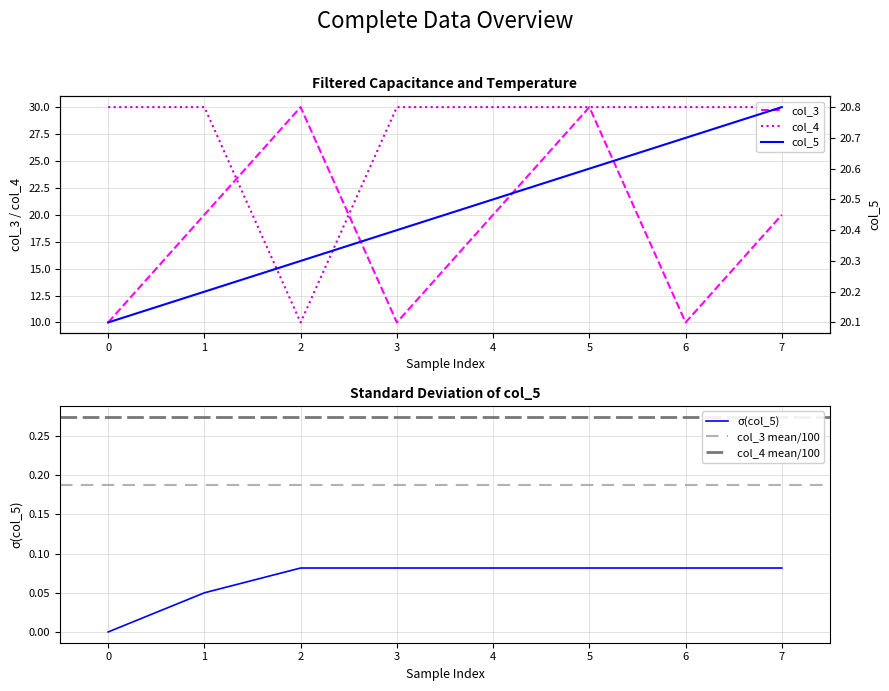

Does the chart have visible grid lines?

Yes